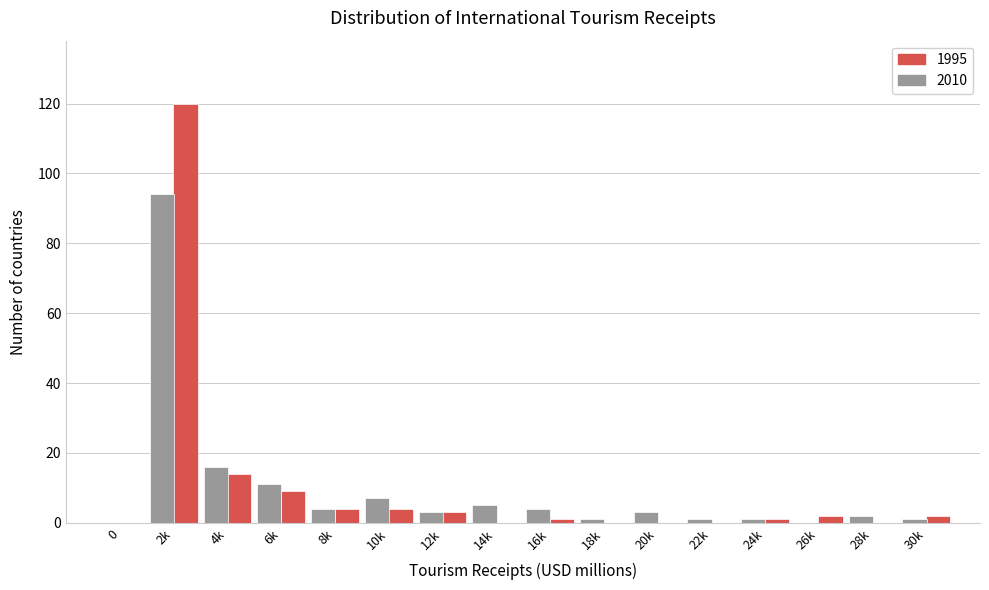

At which category is the sum across all series the highest?

2k